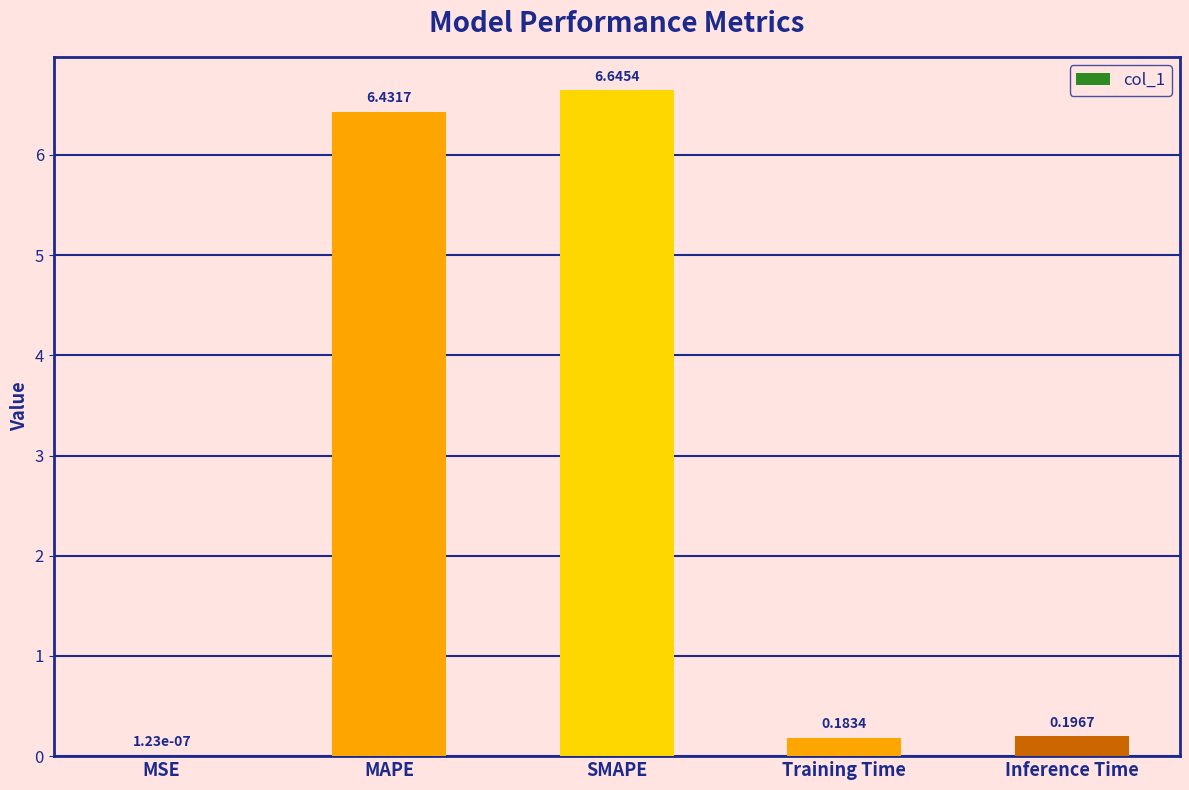

What is the average value?

2.7